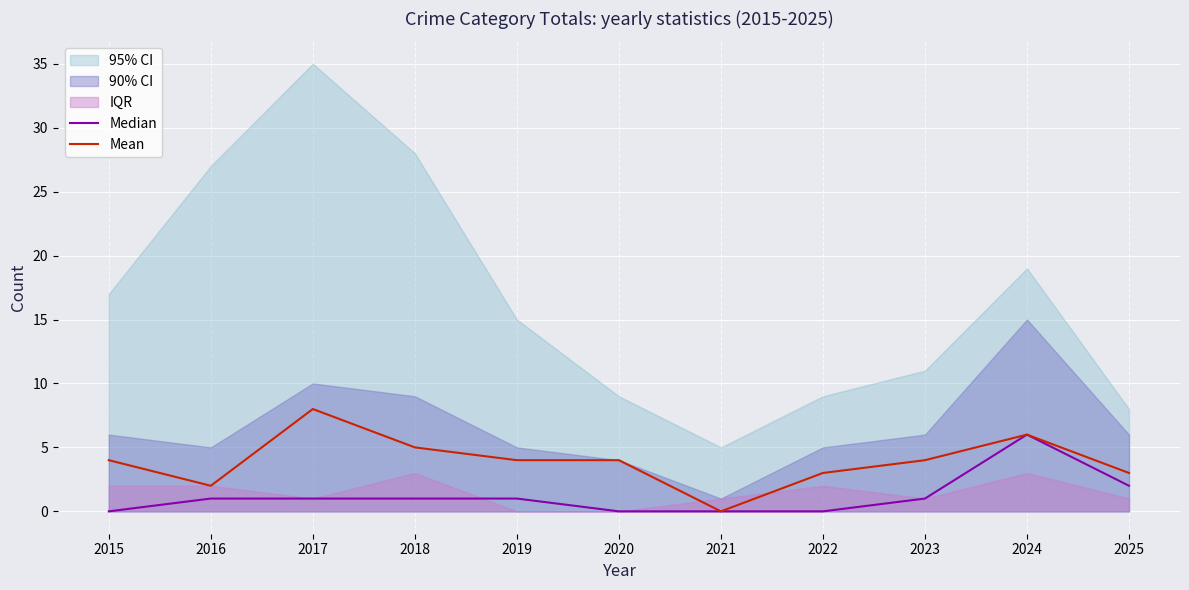

What is the total value across all series at 2015?

4